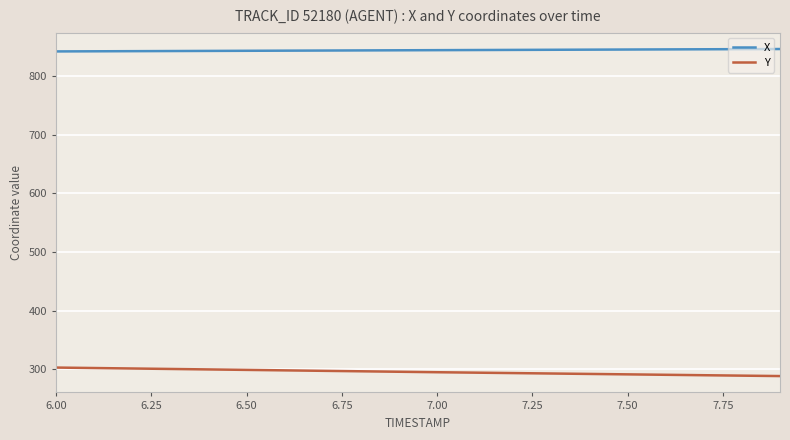

What are all the series names shown in the legend?

X, Y